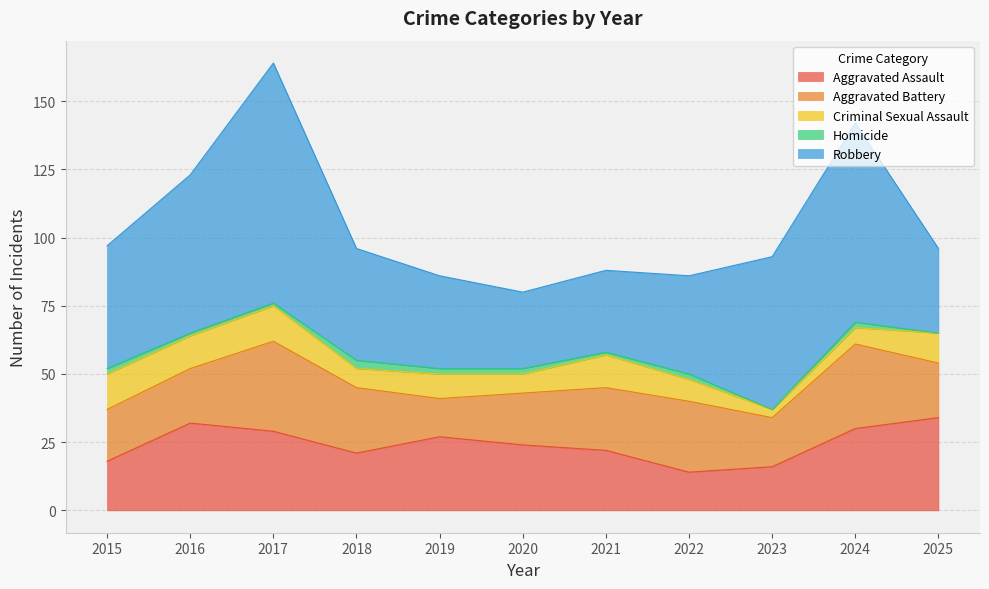

What is the average value of the Criminal Sexual Assault series?

9